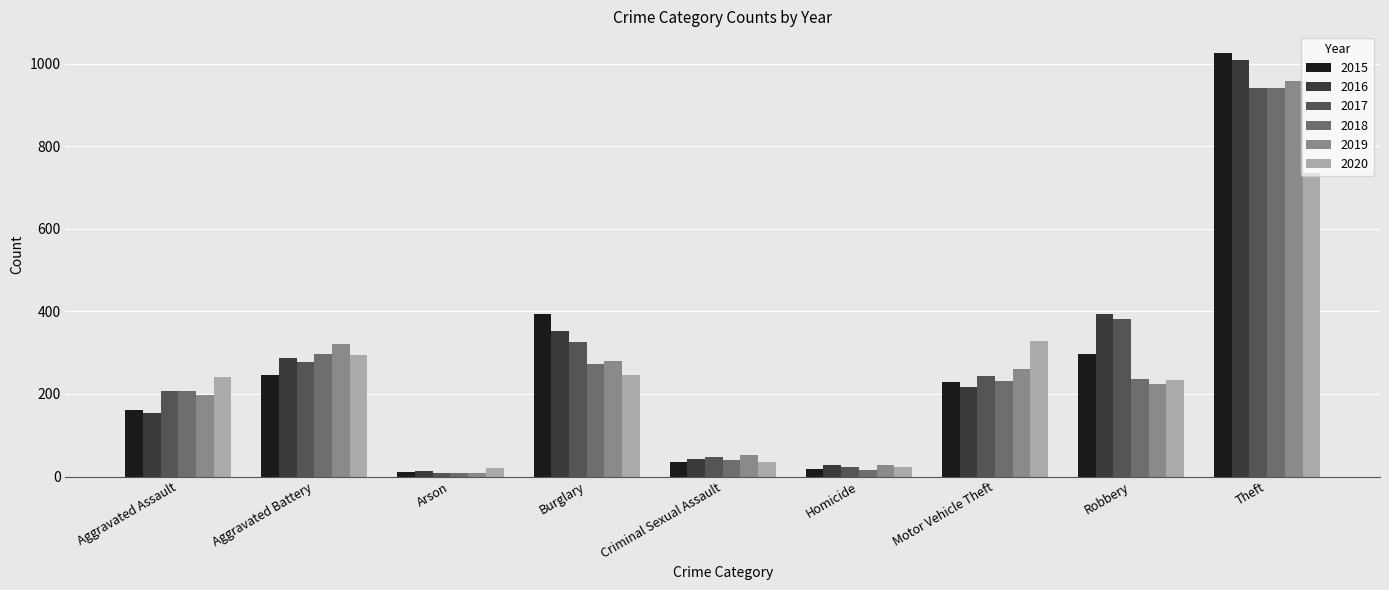

How many distinct data groups are displayed?

6